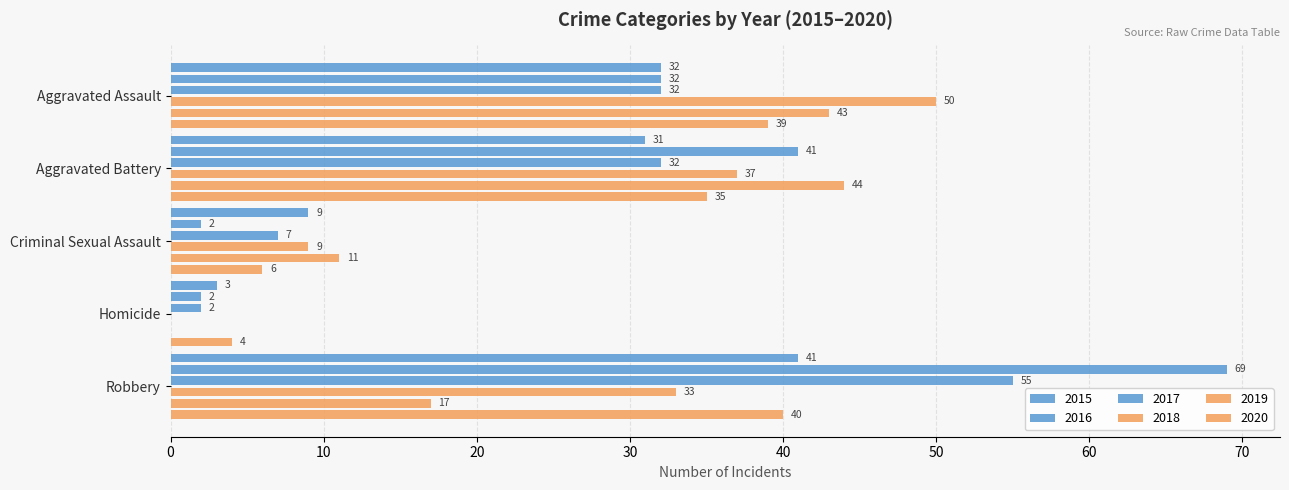

Which series has the largest range (max minus min)?

2016